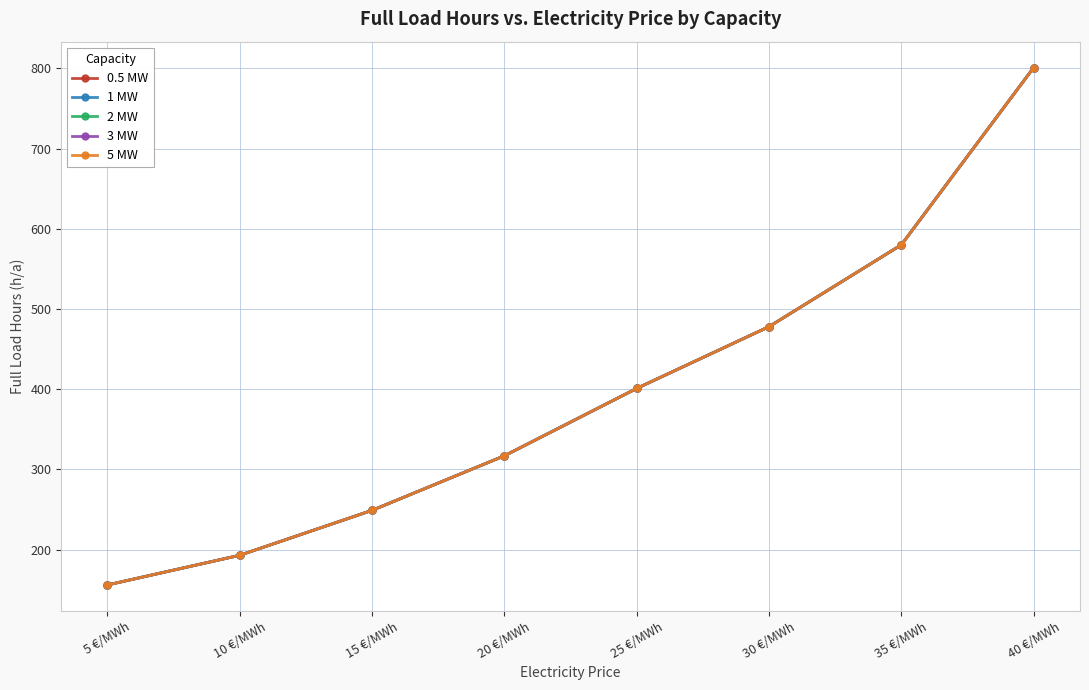

What is the difference between the second highest and minimum values in the 2 MW series?

424